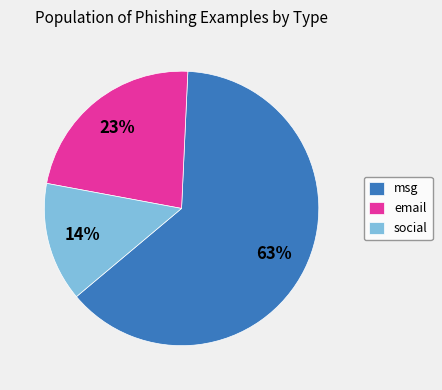

To the nearest percent, what percentage of the pie is msg?

63%